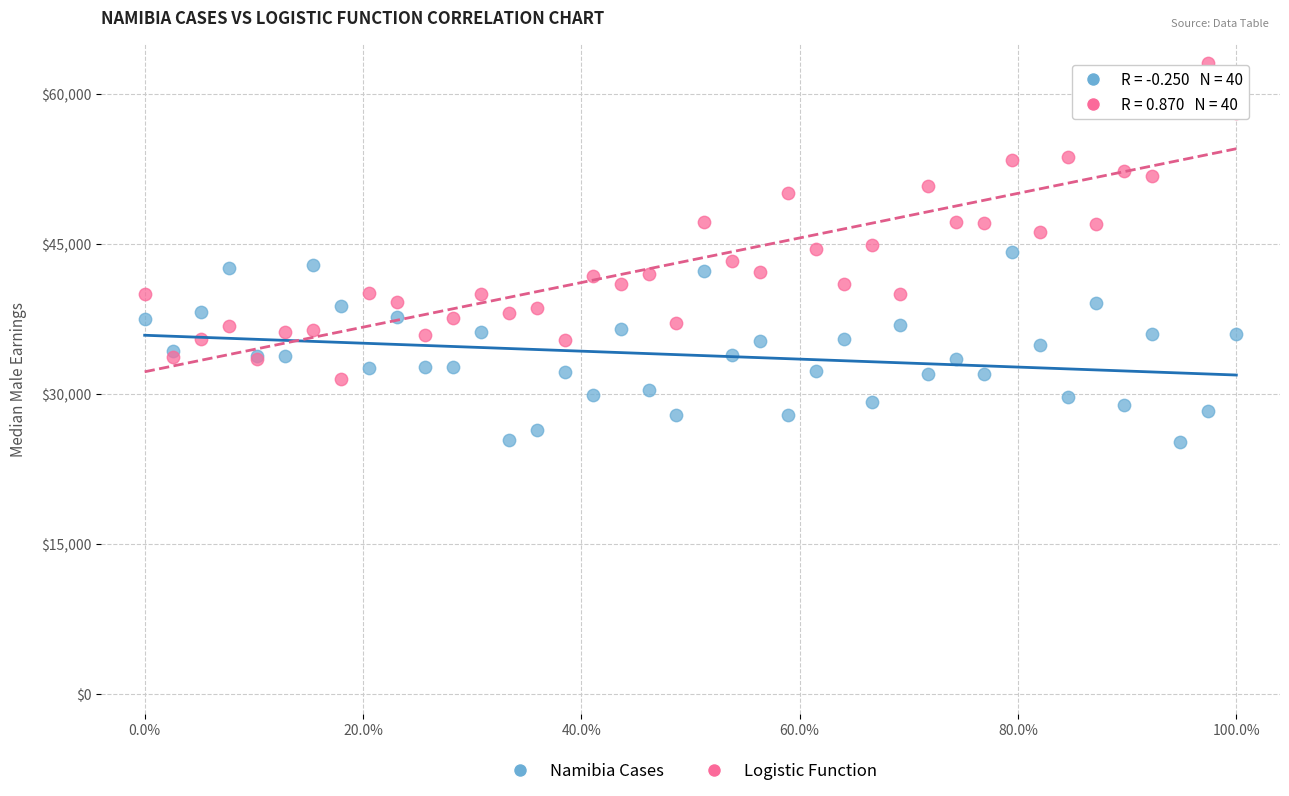

Which series contains the lowest Y value?

Namibia Cases